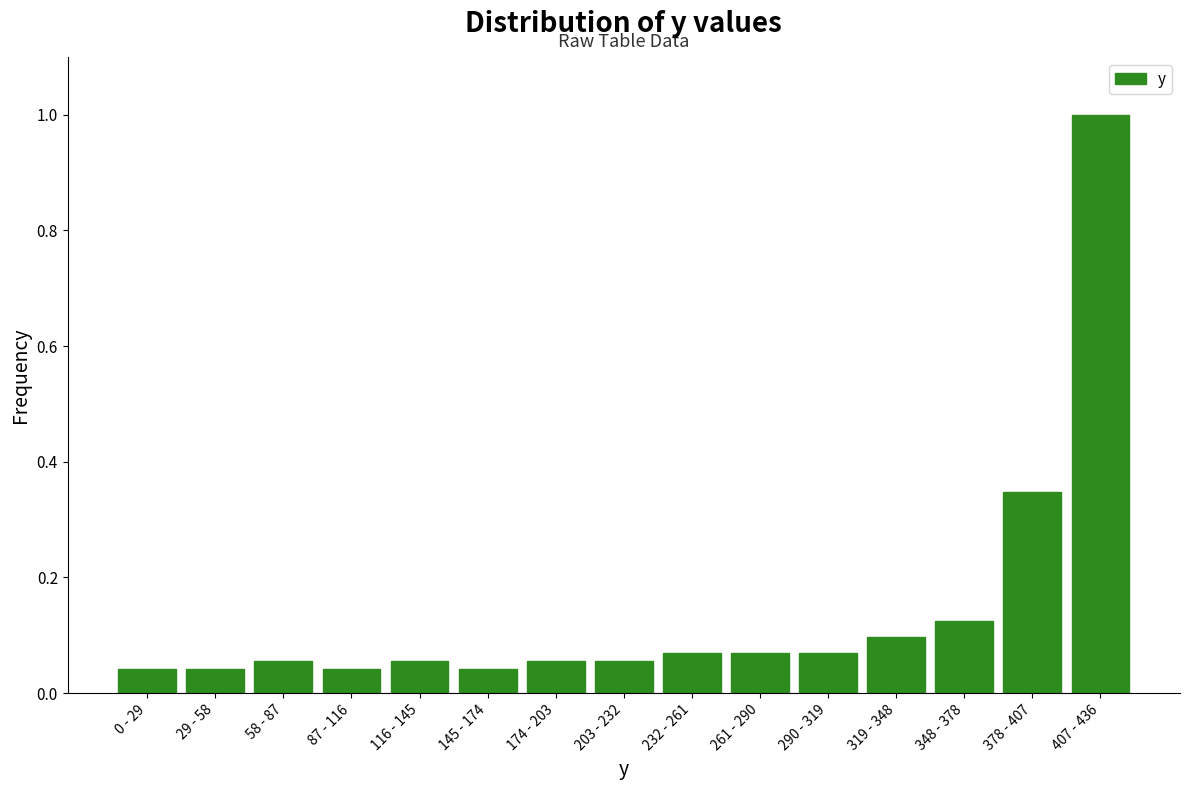

What is the label of the 12th bar from the right?

87 - 116